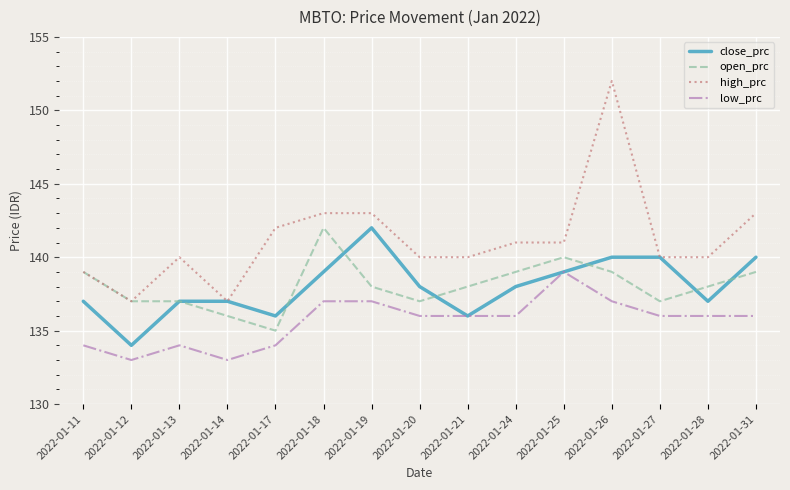

The value of open_prc at 2022-01-27 is 137. True or false?

True